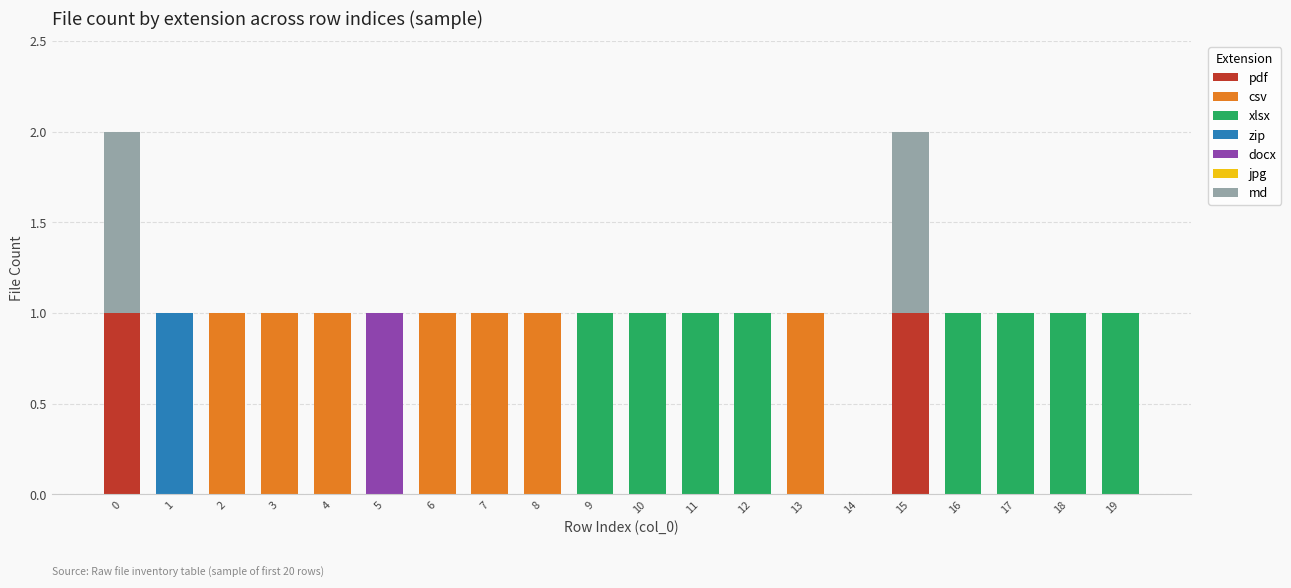

How many data points does each series have?

20